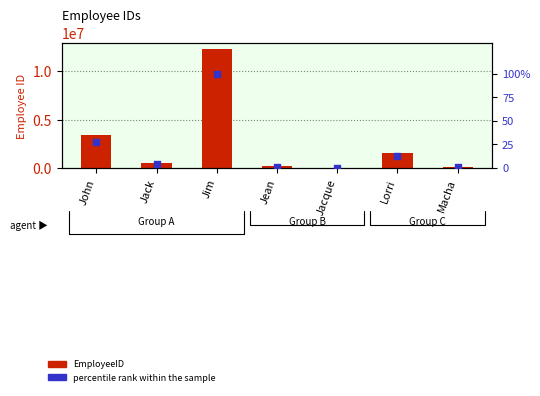

What are all the series names shown in the legend?

EmployeeID, percentile rank within the sample